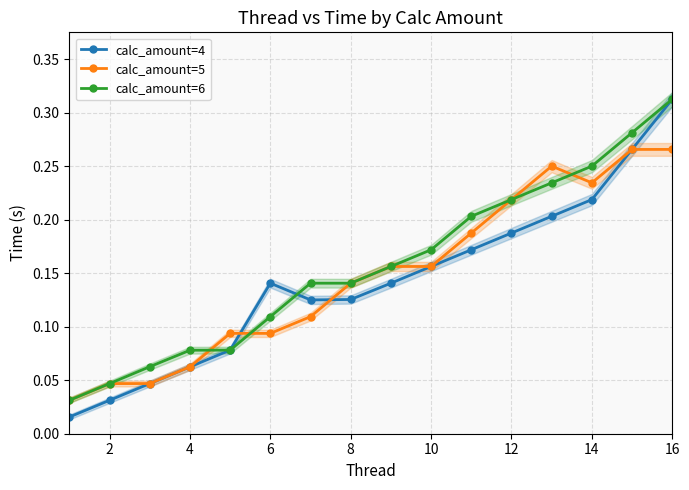

True or false: calc_amount=4 has more than 1 interior local peaks.

False